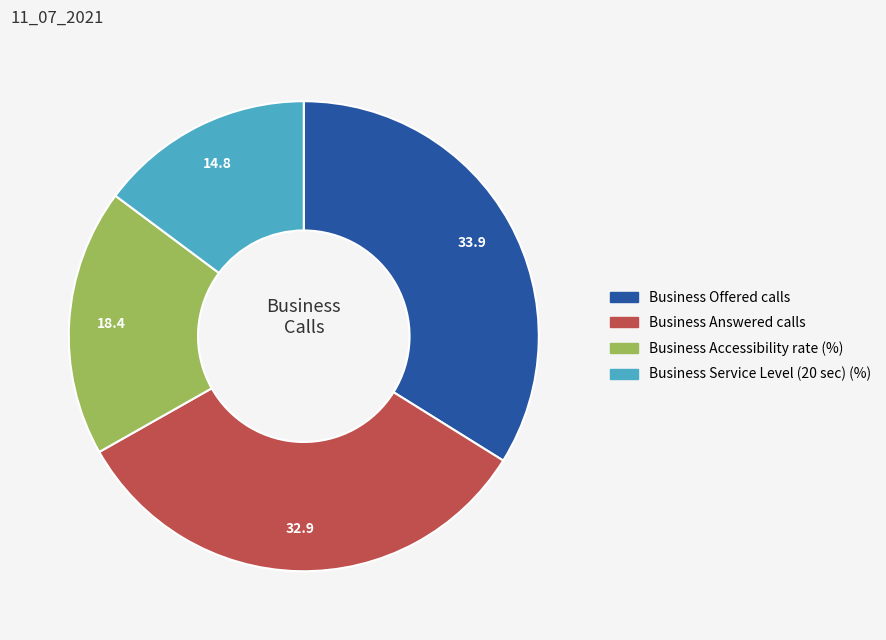

Between Business Offered calls and Business Accessibility rate (%), which is larger?

Business Offered calls